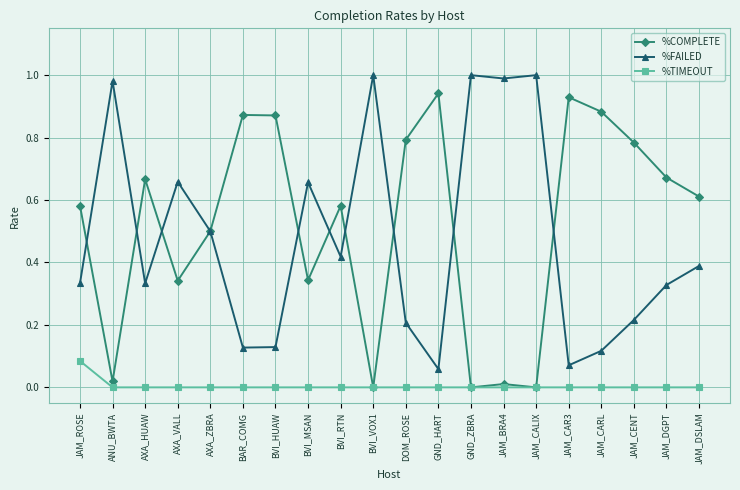

What is the label of the 2nd point from the right?

JAM_DGPT